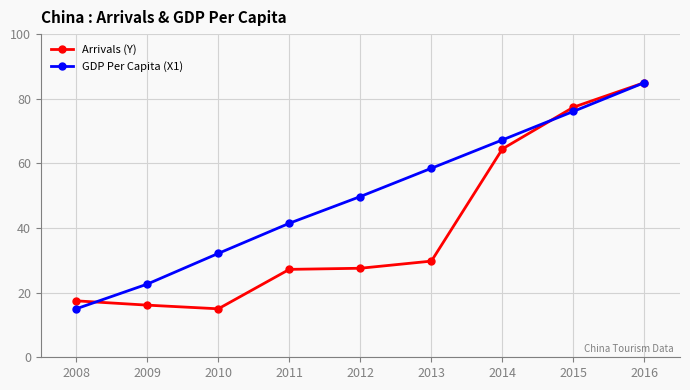

What is the sum of the GDP Per Capita (X1) values at 2009 and 2011?

64.1